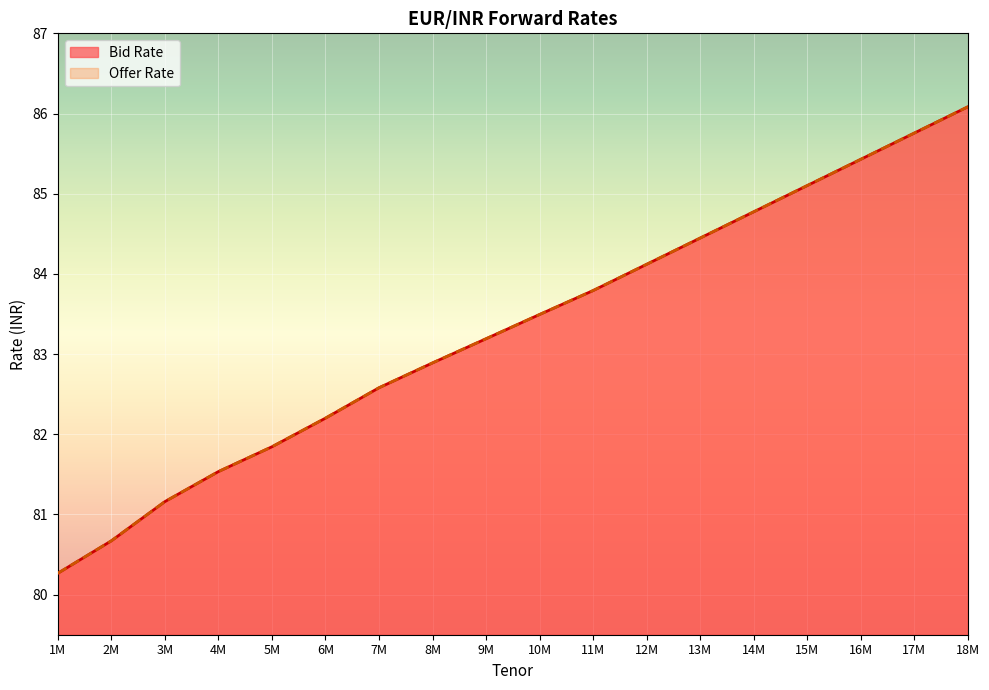

The value of Offer Rate at 12M is 145.1. True or false?

False